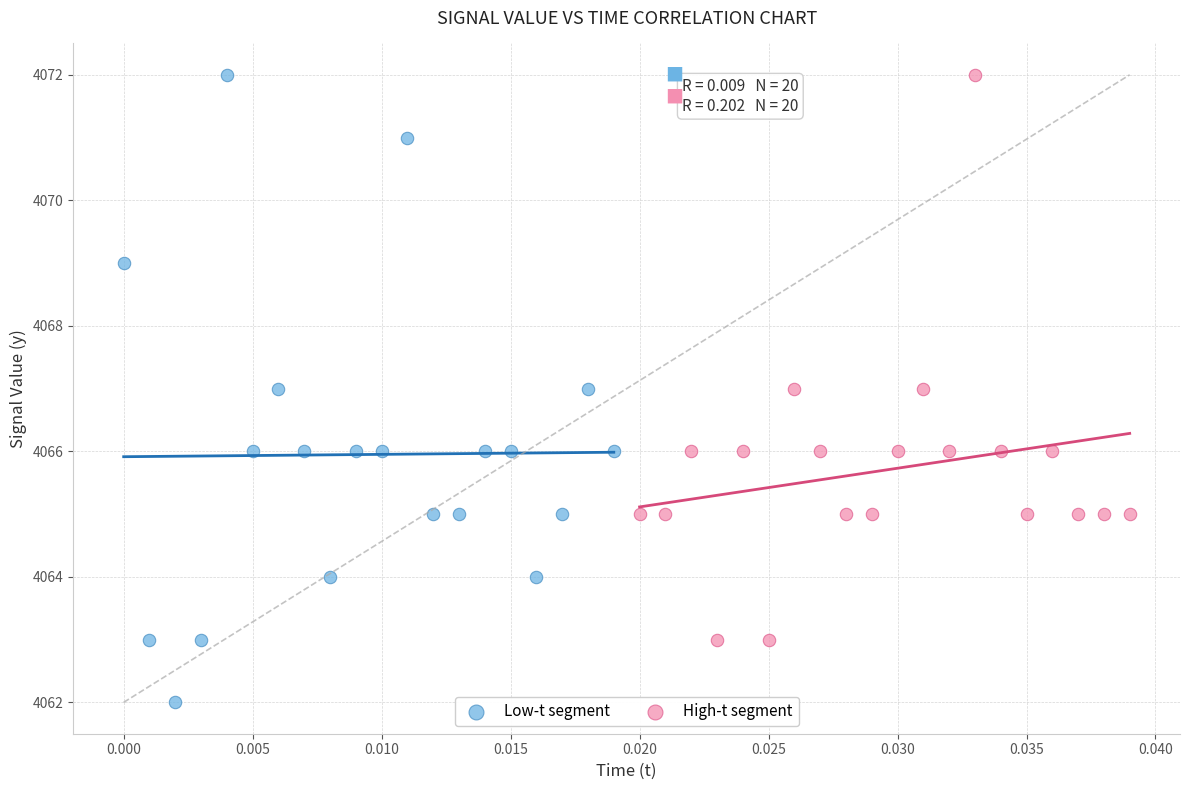

Which series has the widest spread of Y values?

Low-t segment